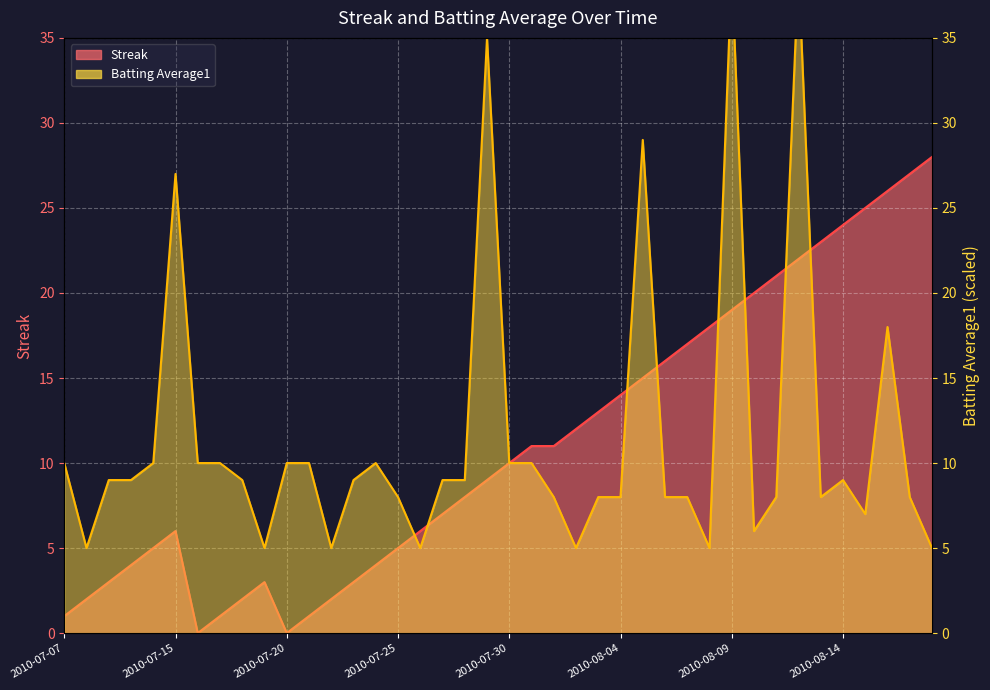

Which has a higher value, 2010-07-26 or 2010-08-06?

2010-08-06